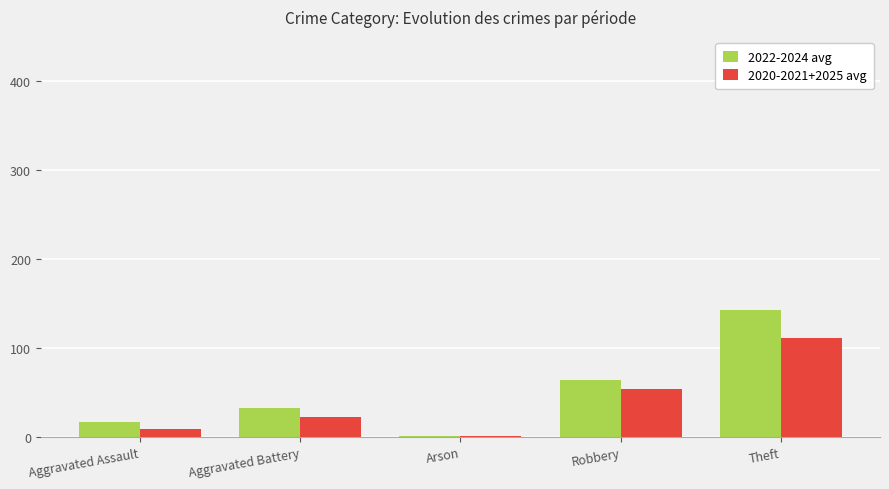

At which label does 2022-2024 avg first exceed 32?

Aggravated Battery